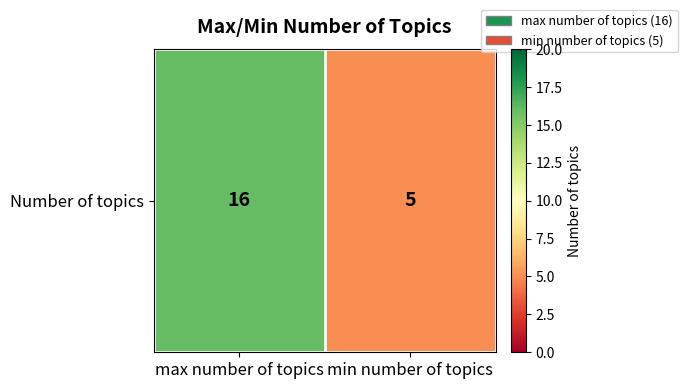

What is the change in value from max number of topics to min number of topics?

-11